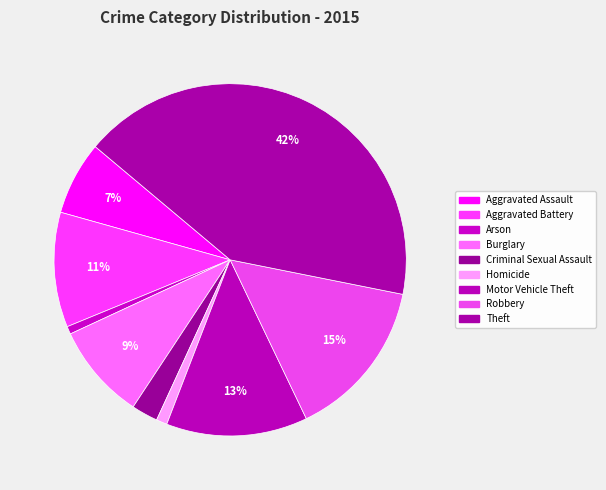

Count the number of slices in the pie.

9